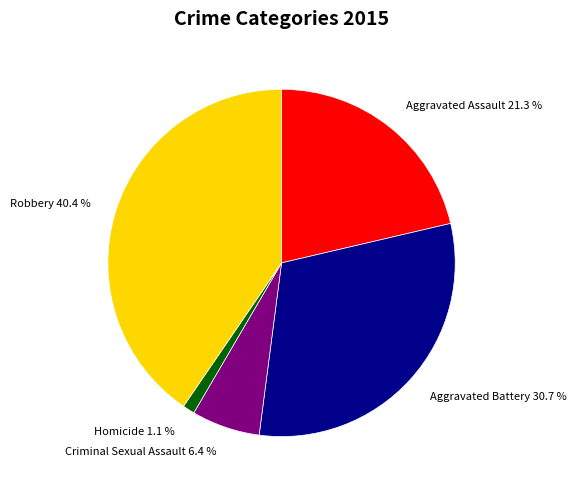

How much of the chart is everything except Robbery?

59.6%